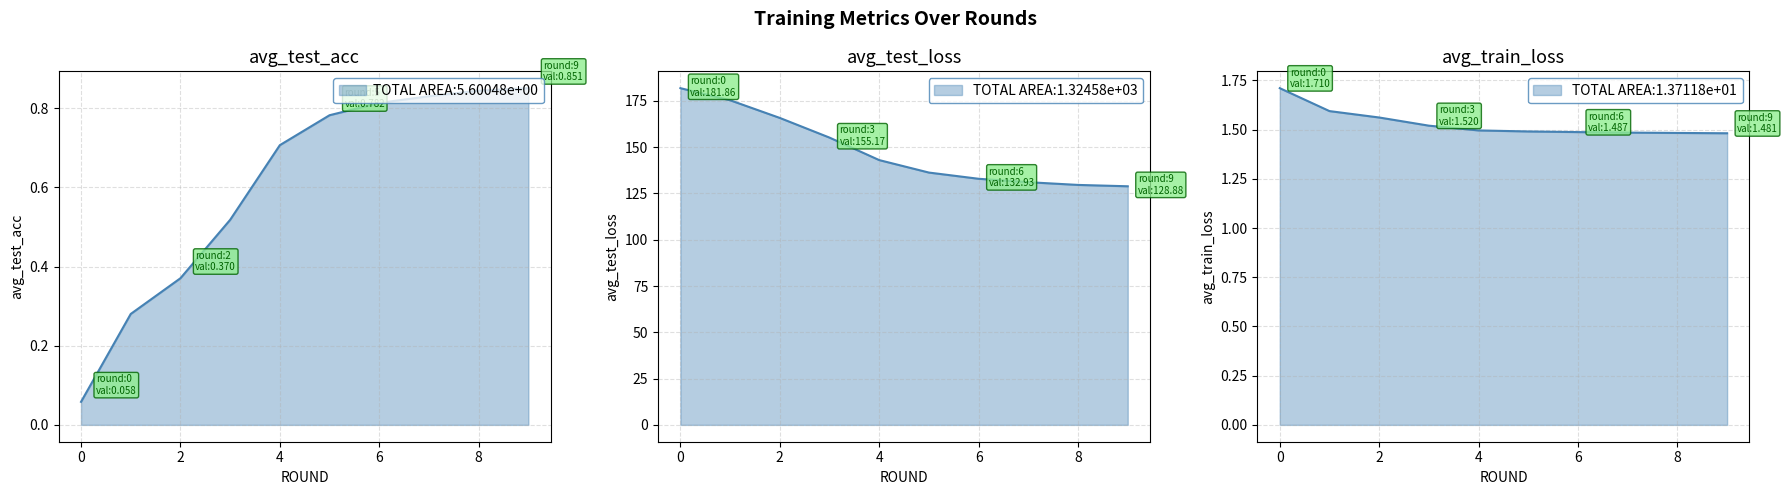

The avg_train_loss series shows 1.5 at 8. True or false?

True